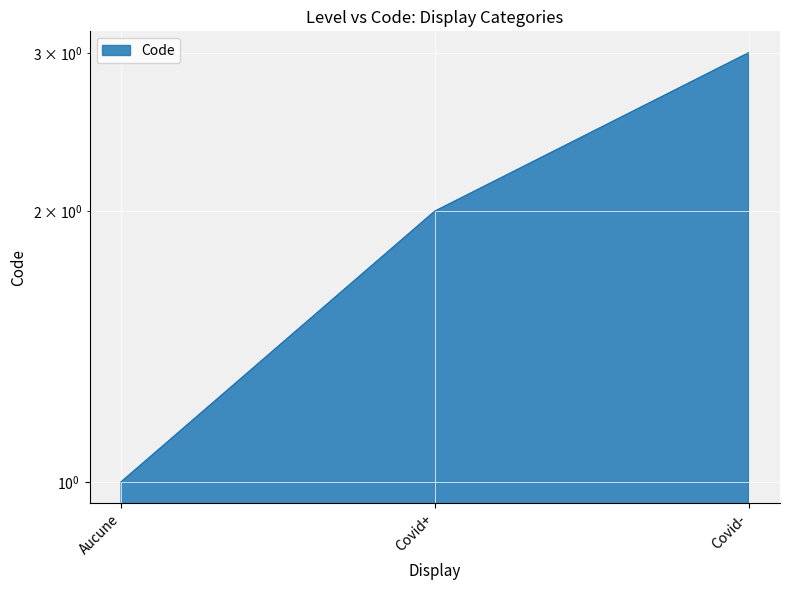

Reading right to left, list all the values displayed in this chart.

3	2	1